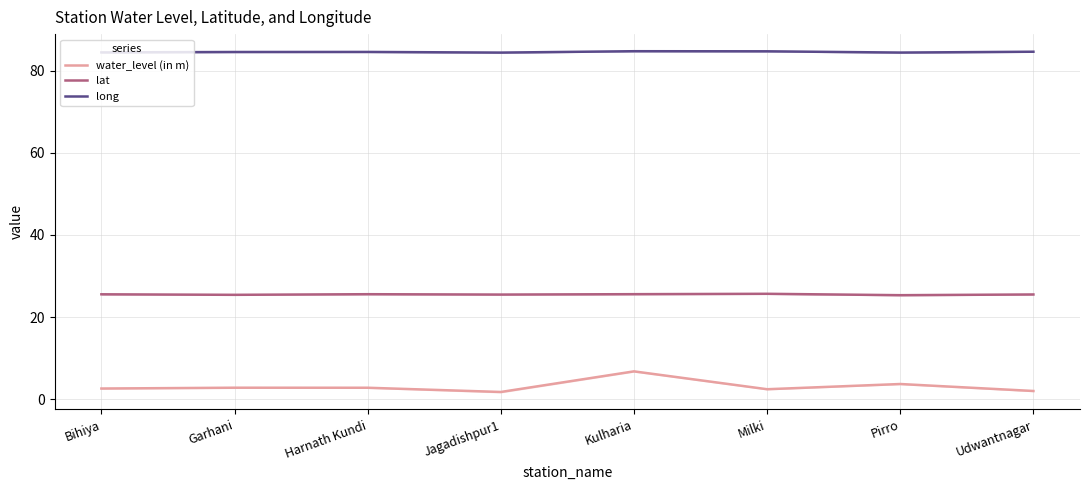

Which series has the widest spread of values?

water_level (in m)